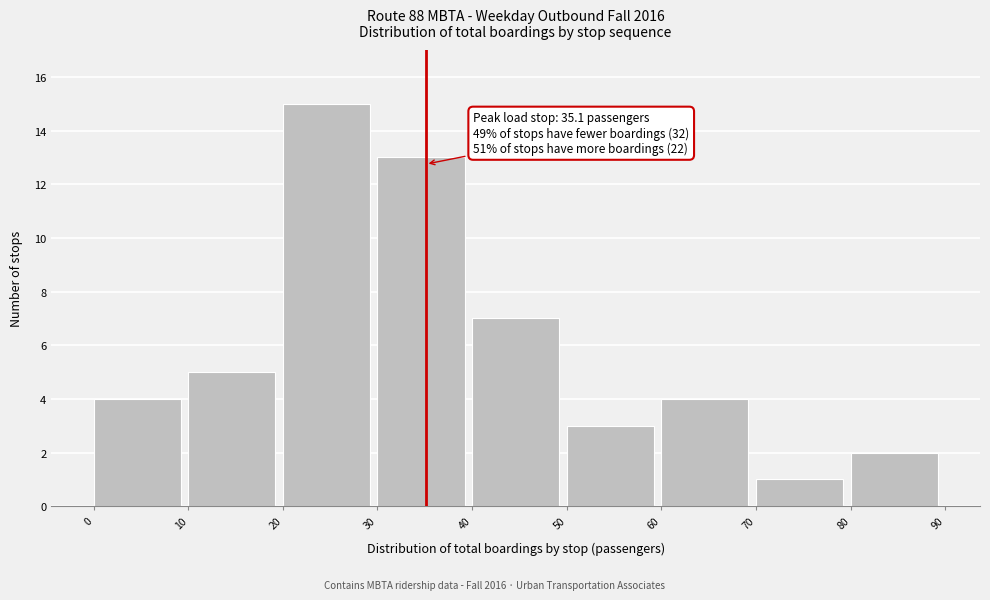

Over which range of the x-axis is the bar tallest?

20 to 30